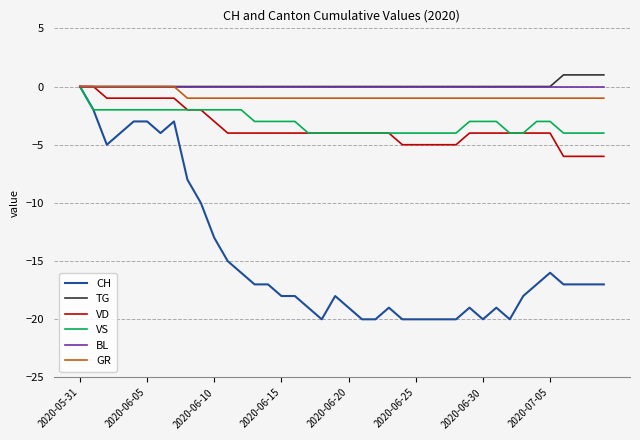

Does the chart have visible grid lines?

Yes